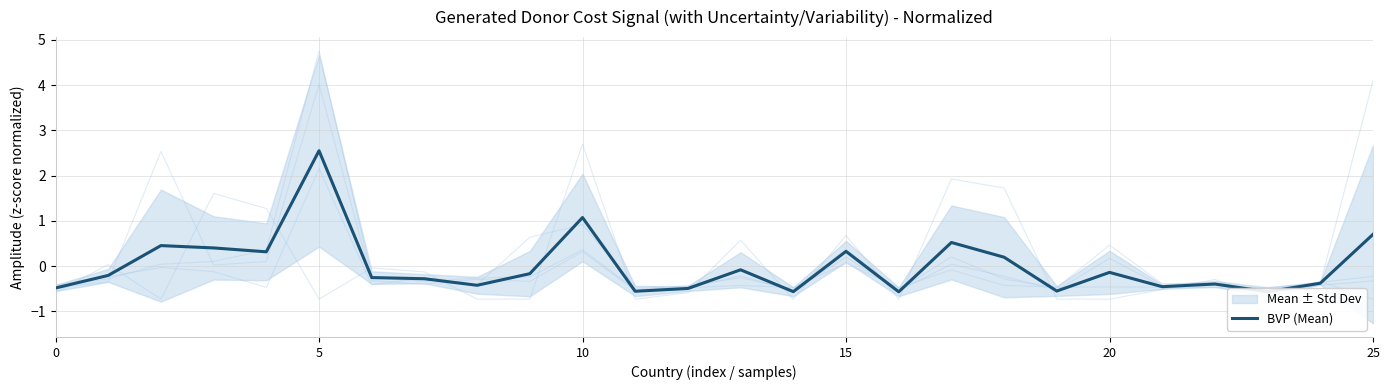

What is the difference between the values at 19 and 10?

1.6